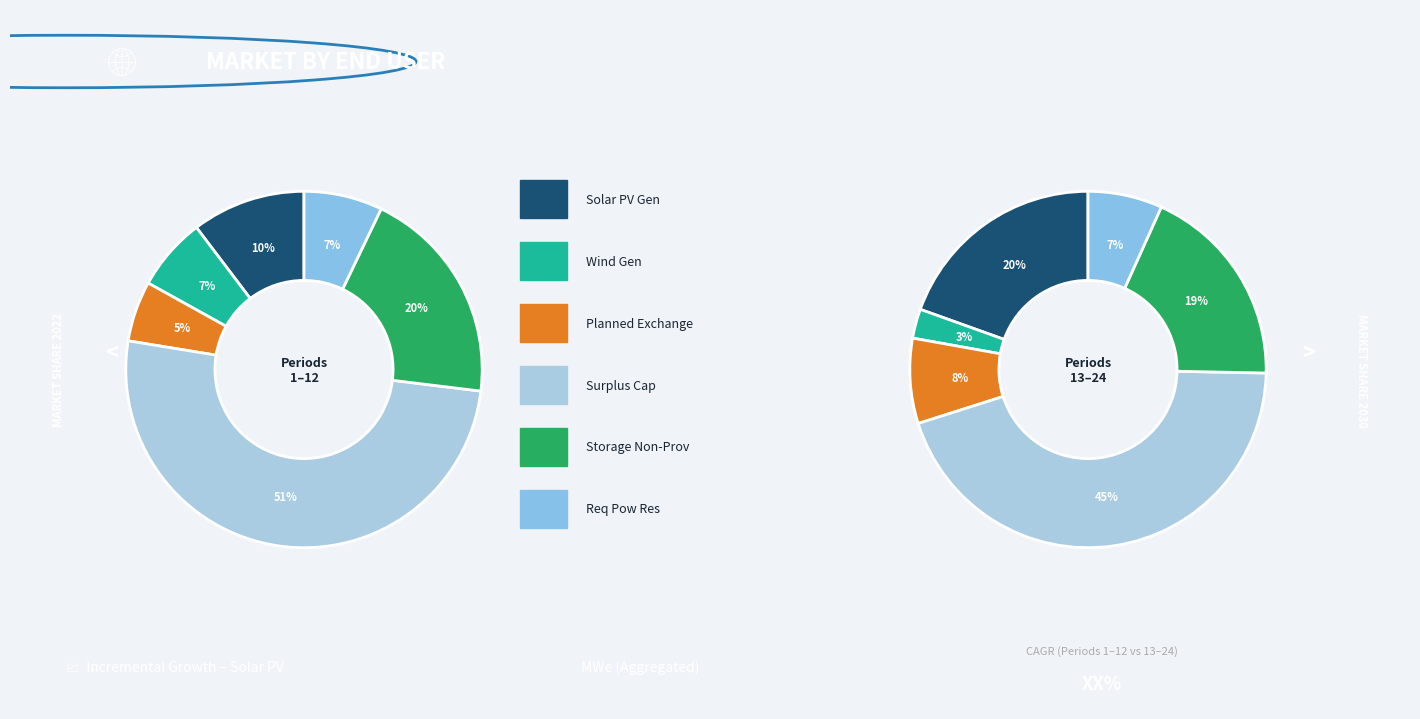

Count the number of slices in the pie.

12